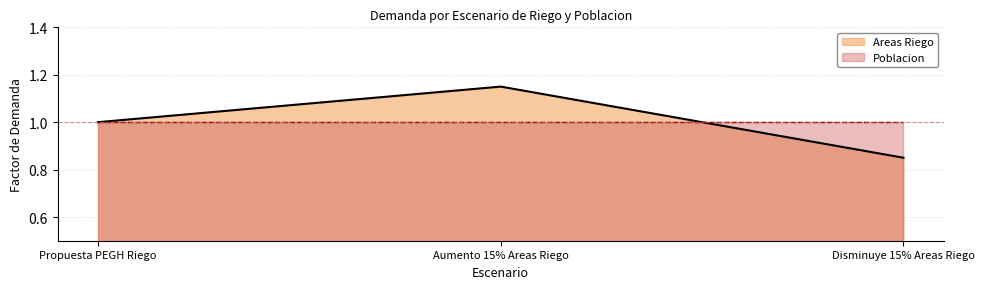

What is the smallest value displayed?

0.8